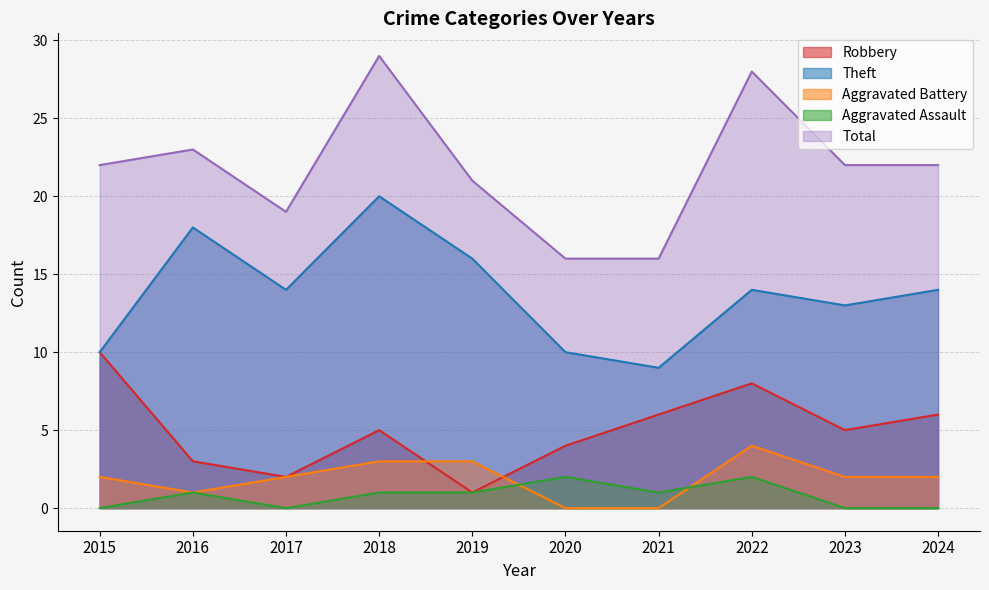

At which label does Total reach its peak?

2018